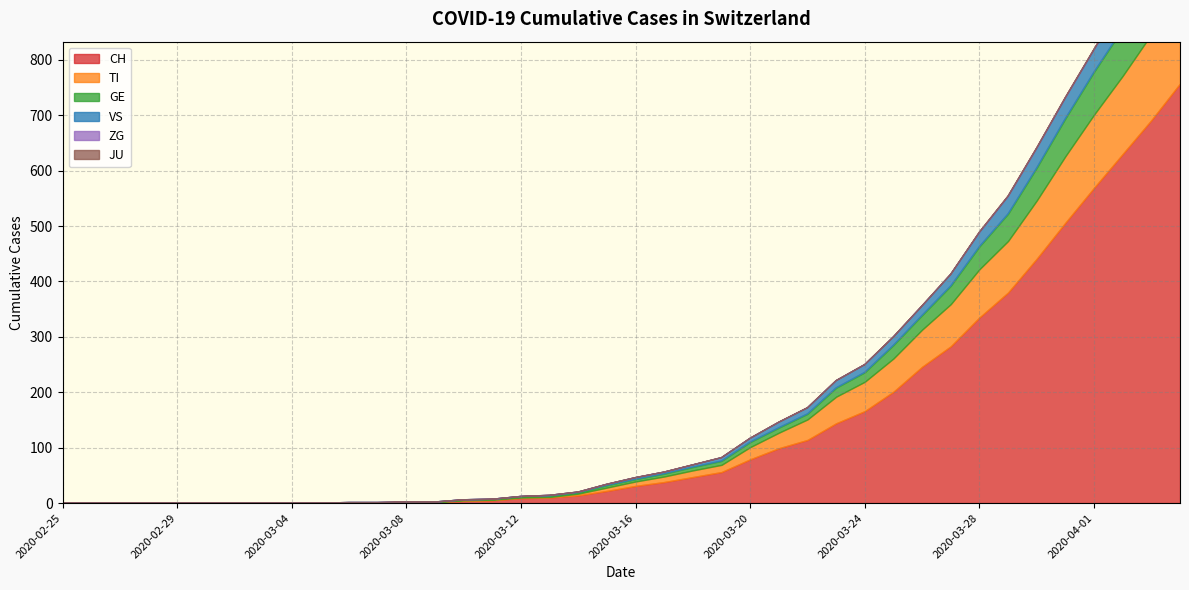

Is it true that TI equals 93 at 2020-03-29?

True